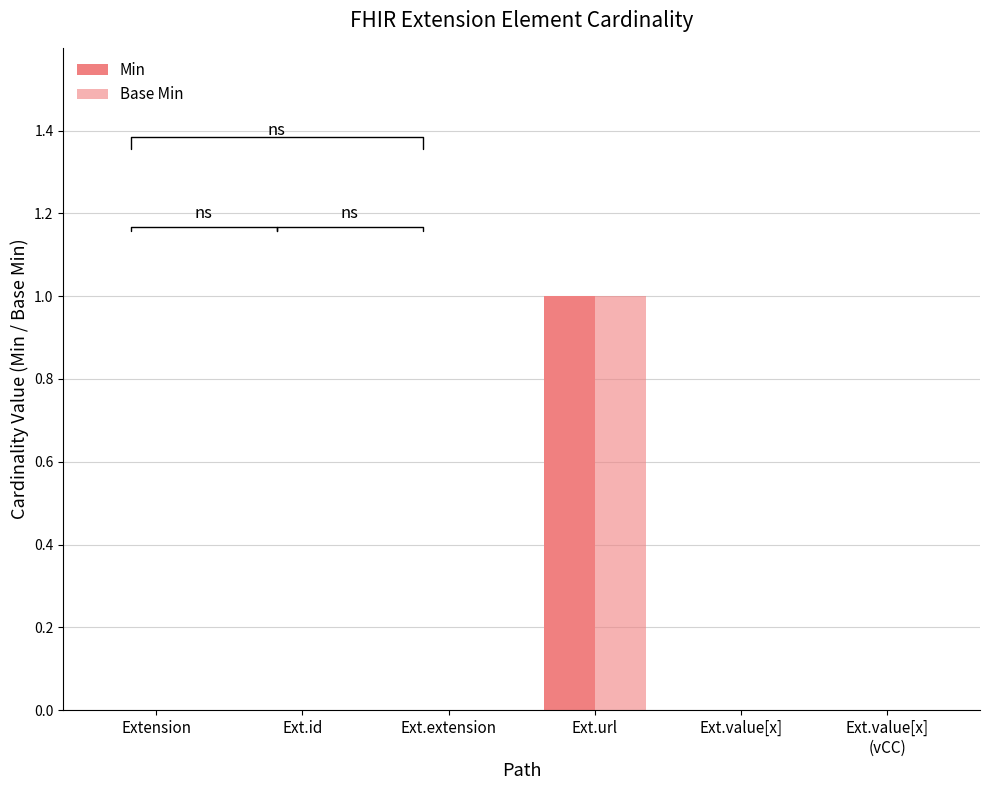

What is the difference between the maximum and minimum values in the Min series?

1